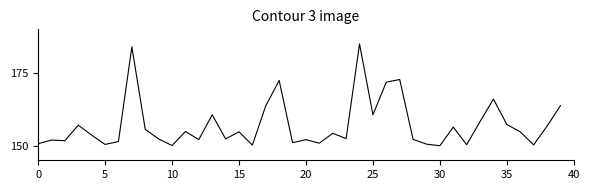

What is the minimum value shown in the chart?

150.0